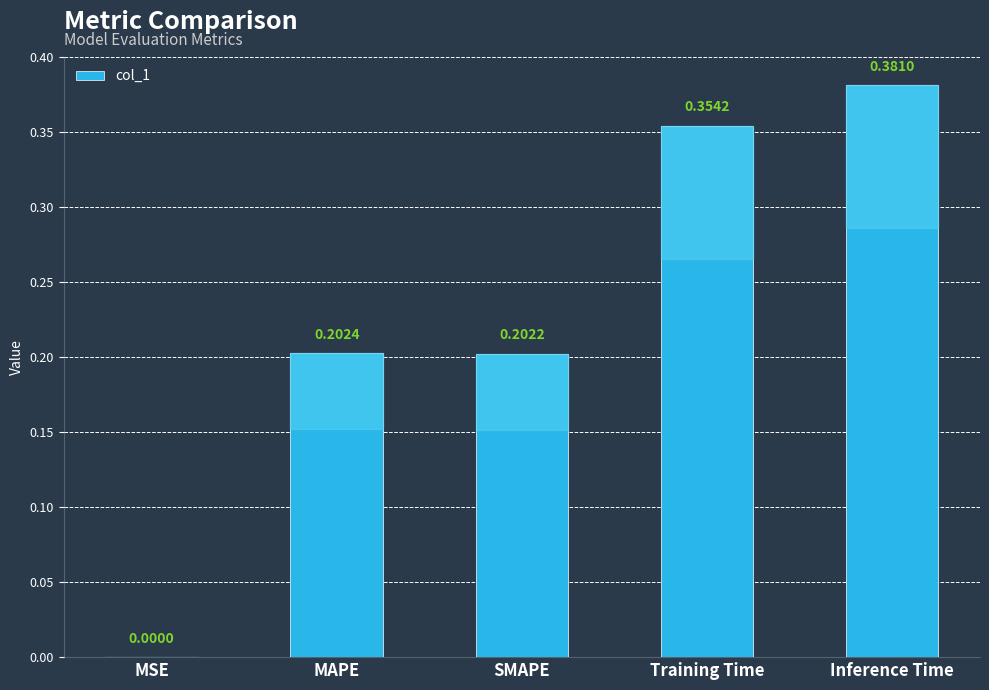

Is it true that the value at SMAPE is 0.3?

False